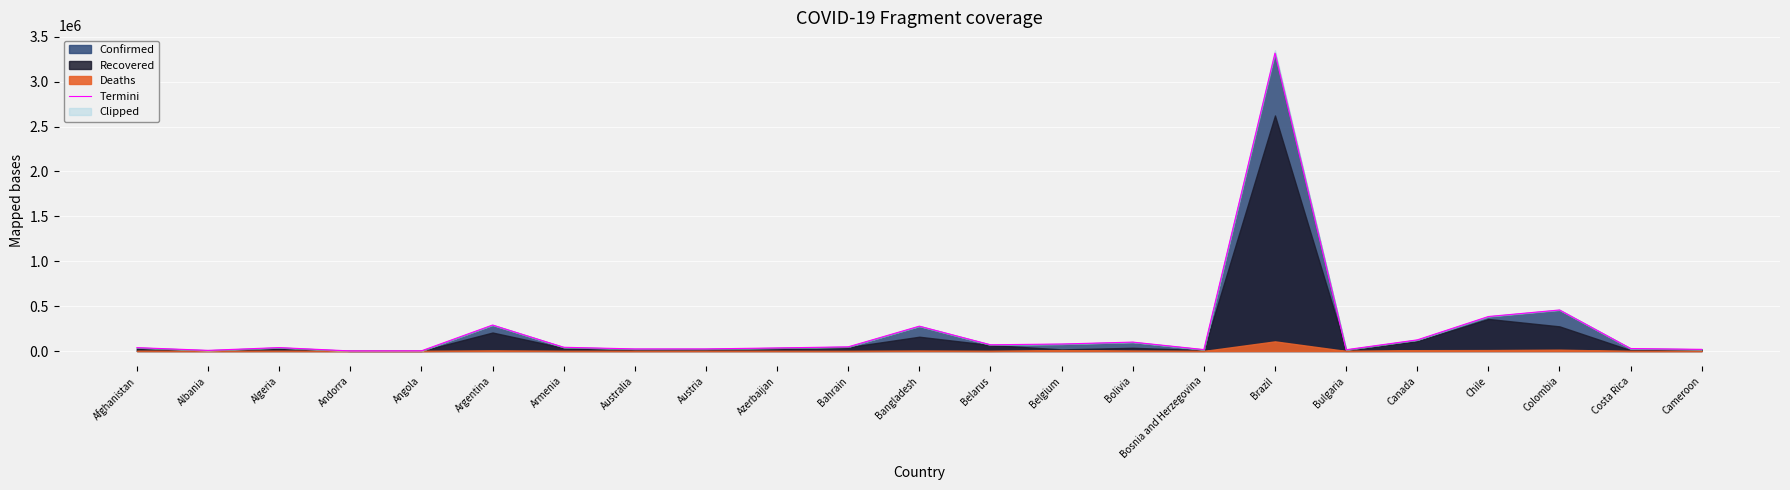

List the labels in order of value, smallest first.

Andorra, Angola, Albania, Bulgaria, Bosnia and Herzegovina, Cameroon, Australia, Austria, Costa Rica, Azerbaijan, Afghanistan, Algeria, Armenia, Bahrain, Belarus, Belgium, Bolivia, Canada, Bangladesh, Argentina, Chile, Colombia, Brazil